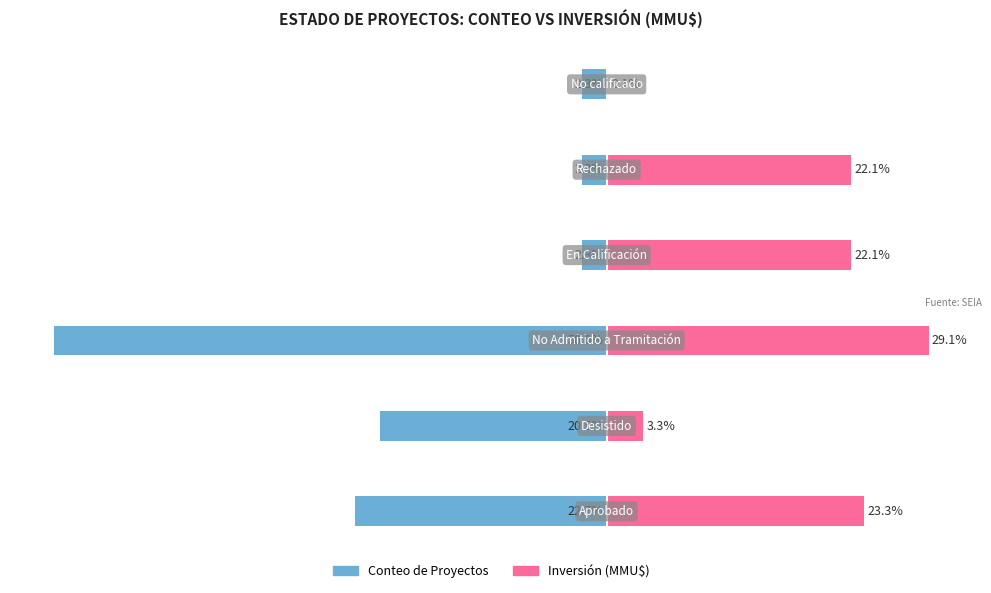

What are all the series names shown in the legend?

Conteo de Proyectos, Inversión (MMU$)